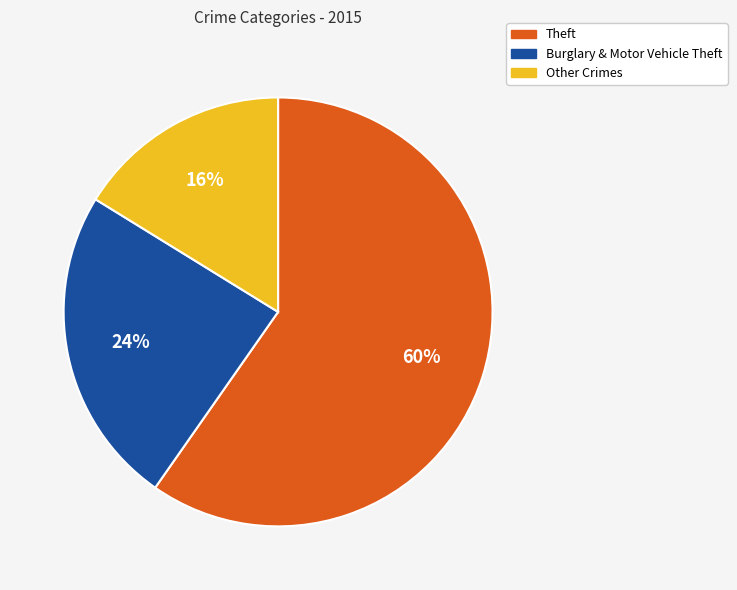

Is there a majority slice in this chart?

Yes